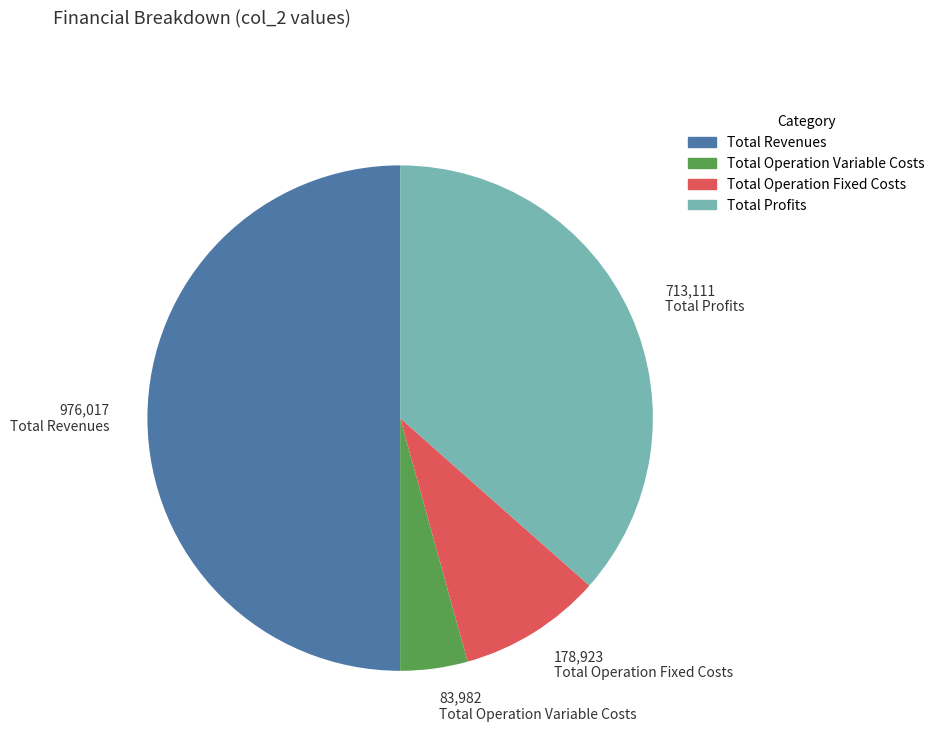

True or false: Total Operation Fixed Costs accounts for 9% of the total.

True